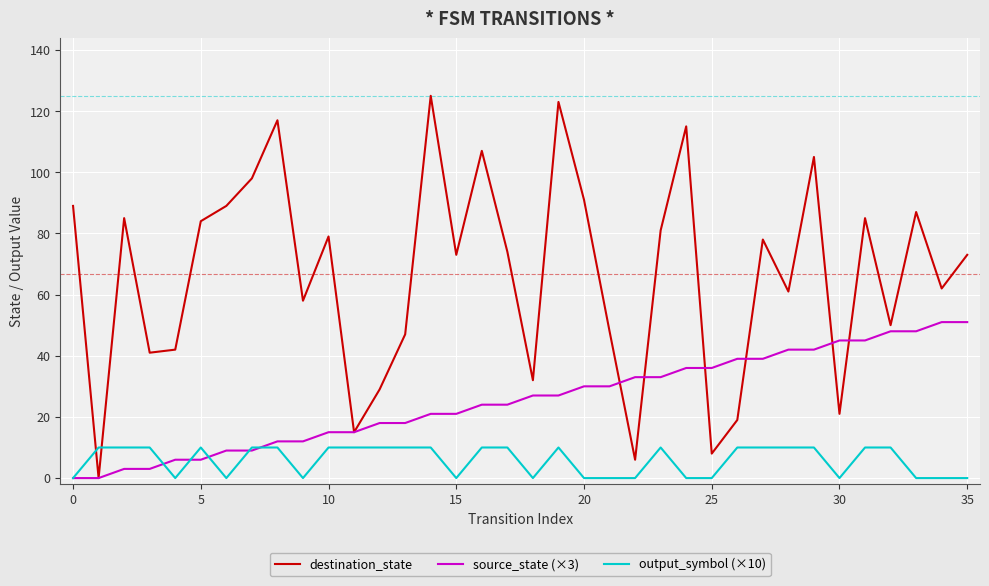

Which series has the largest total across all categories?

destination_state